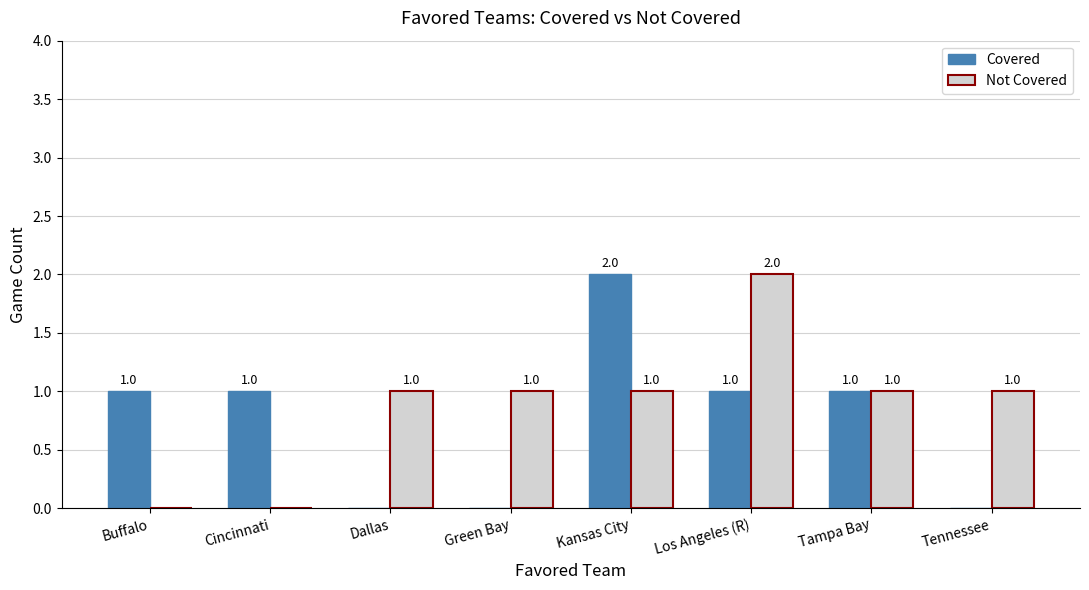

How many Not Covered values are between 1 and 2?

6